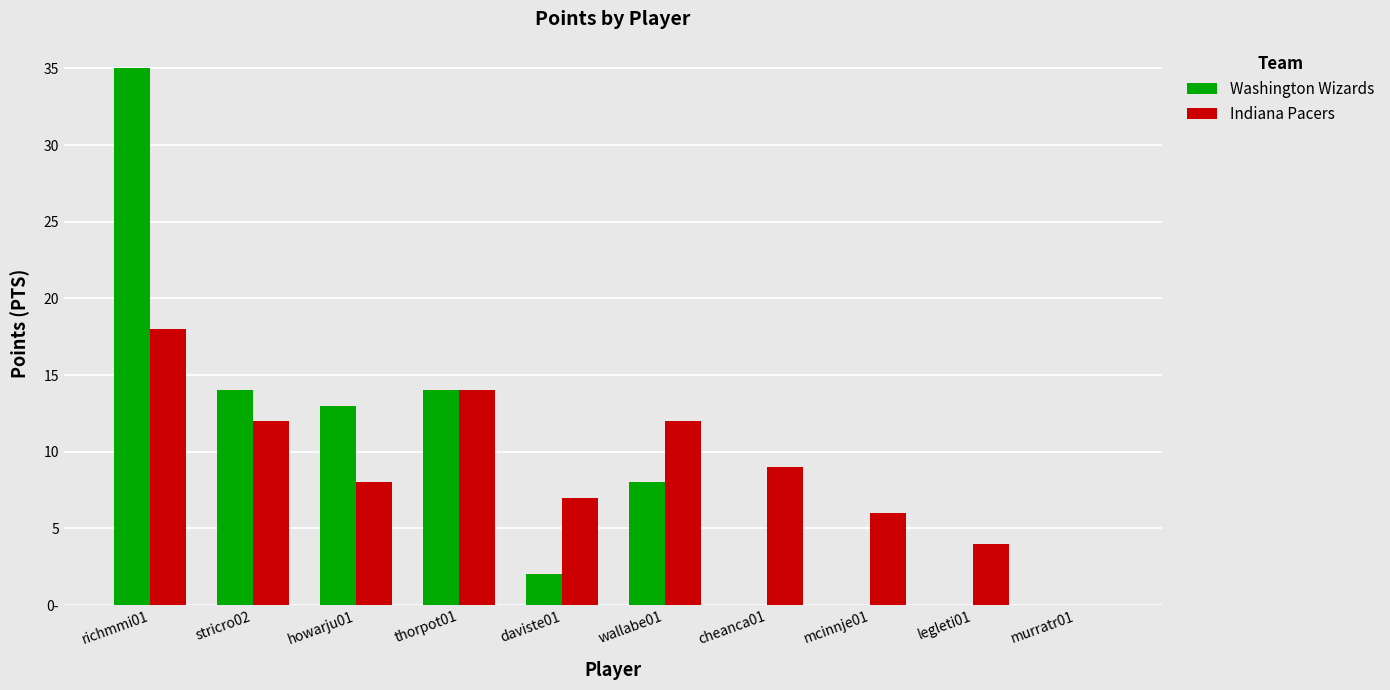

What is the sum of the Washington Wizards values at mcinnje01 and wallabe01?

8